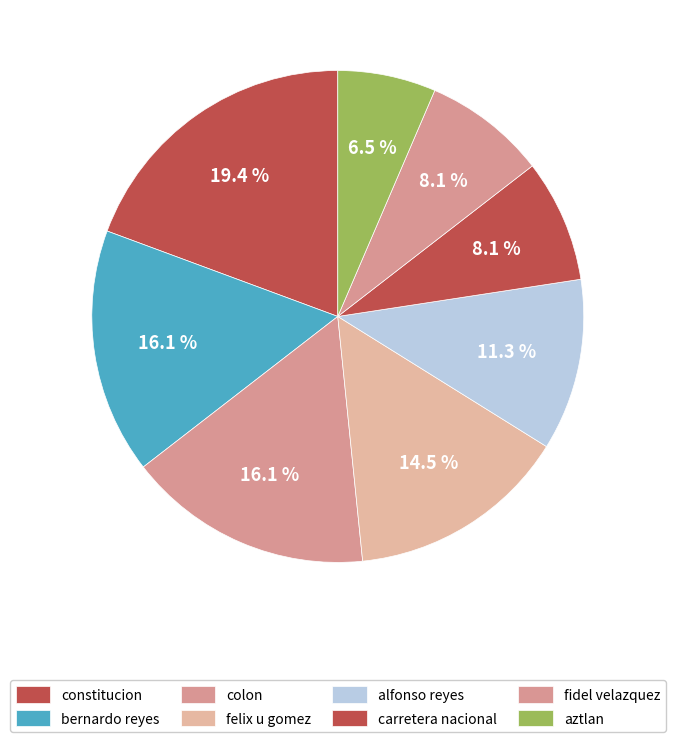

Between bernardo reyes and aztlan, which is larger?

bernardo reyes